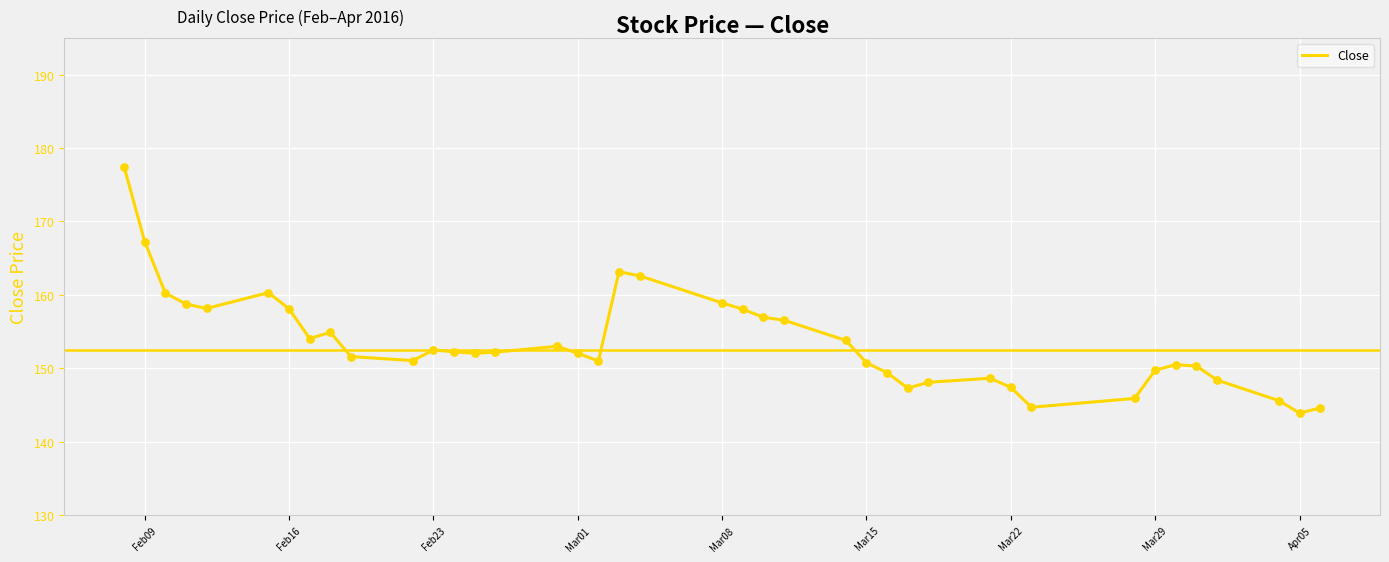

What is the smallest value displayed?

143.9